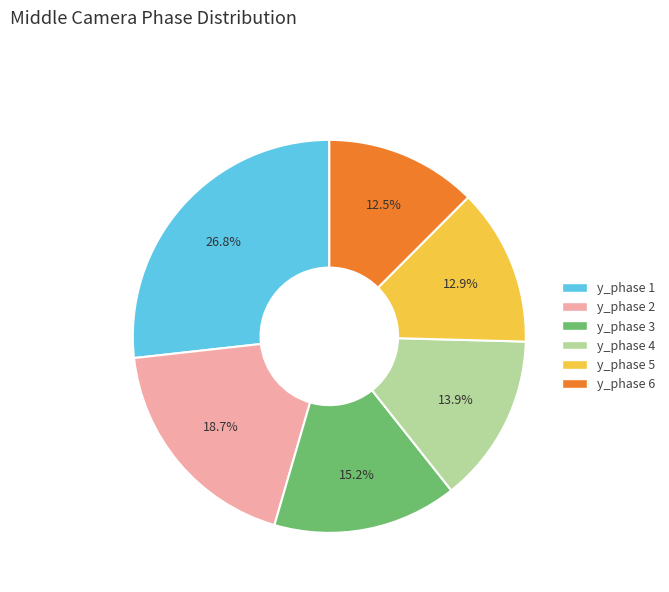

Is y_phase 6 the majority of the pie?

No